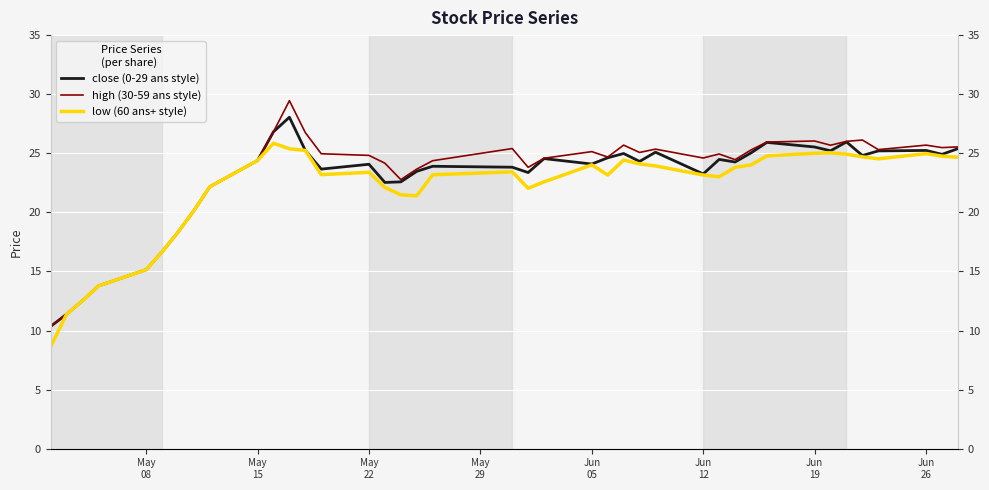

Reading left to right, list all the values displayed in this chart.

close (0-29 ans style): 10.3	11.4	12.5	13.8	15.2	16.7	18.3	20.1	22.2	24.4	26.8	28.1	25.2	23.7	24.1	22.5	22.6	23.5	23.9	23.8	23.4	24.6	24.1	24.6	25.0	24.3	25.1	23.2	24.5	24.3	25.0	25.9	25.5	25.2	26.0	24.8	25.2	25.2	24.9	25.4
high (30-59 ans style): 10.3	11.4	12.5	13.8	15.2	16.7	18.3	20.1	22.2	24.4	26.8	29.4	26.8	25.0	24.8	24.2	22.8	23.7	24.4	25.4	23.8	24.6	25.1	24.7	25.7	25.1	25.4	24.6	24.9	24.5	25.3	25.9	26.0	25.7	26.0	26.1	25.3	25.7	25.5	25.5
low (60 ans+ style): 8.6	11.4	12.5	13.8	15.2	16.7	18.3	20.1	22.2	24.4	25.9	25.4	25.2	23.2	23.4	22.1	21.5	21.4	23.2	23.4	22.0	22.6	24.0	23.2	24.4	24.1	23.9	23.2	23.0	23.8	24.0	24.8	25.0	25.0	24.9	24.7	24.5	25.0	24.8	24.7